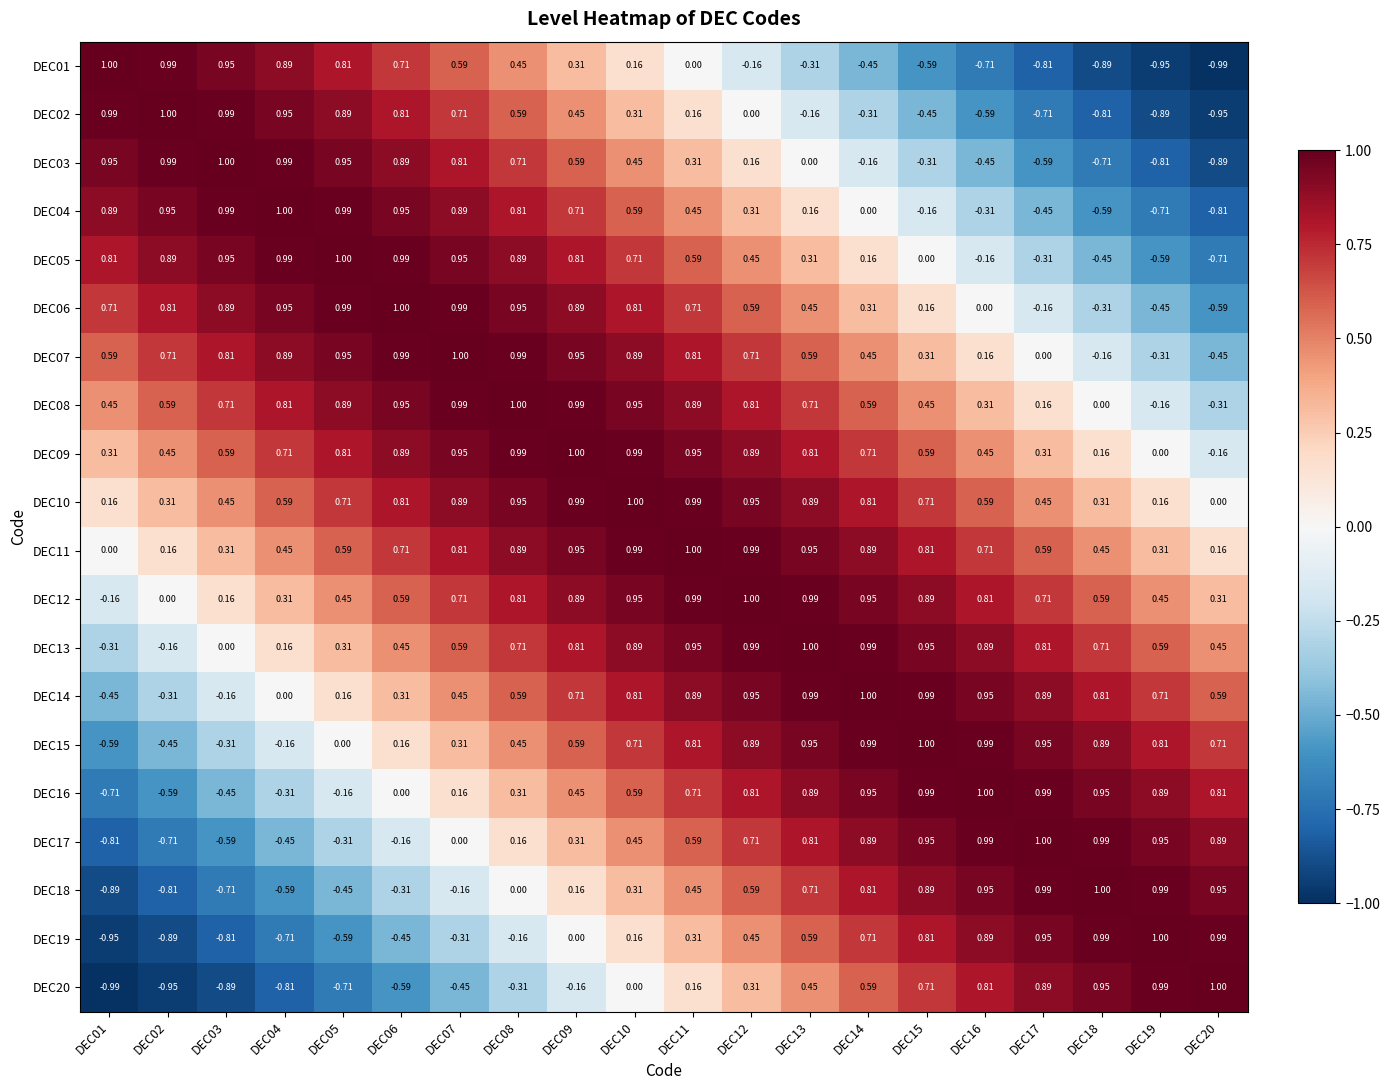

Is the value of DEC19 at DEC05 greater than the value of DEC15 at DEC05?

No